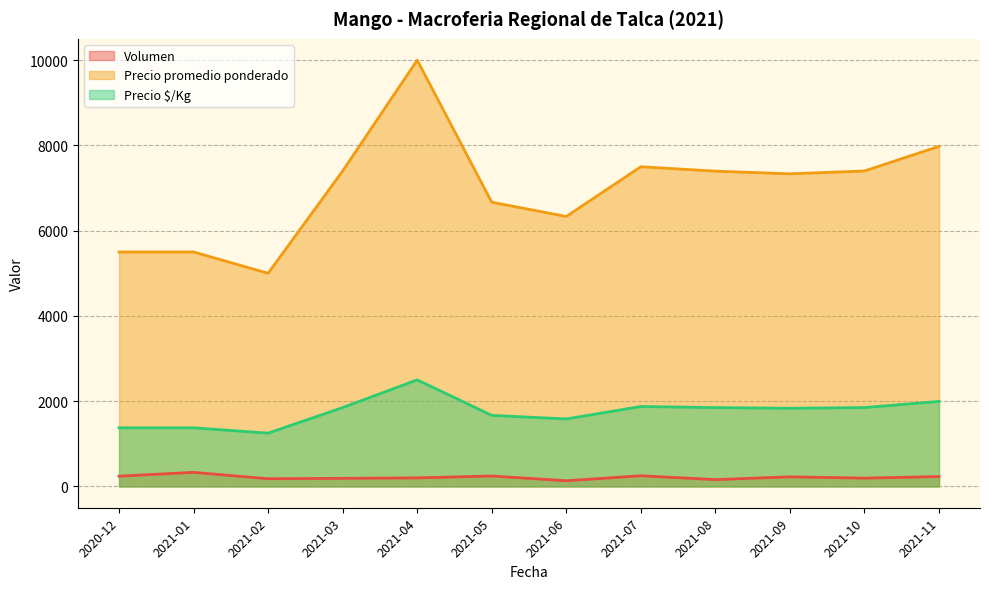

Is the value of Precio $/Kg at 2021-10 greater than the value of Precio promedio ponderado at 2021-04?

No